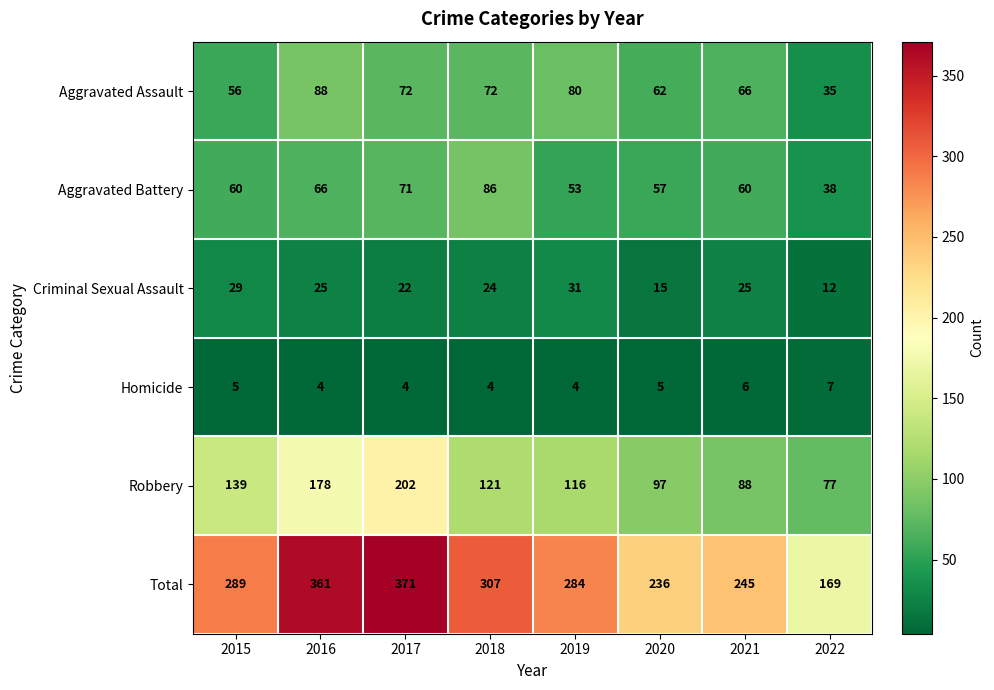

What is the difference between the maximum and second lowest values in the Aggravated Assault series?

32